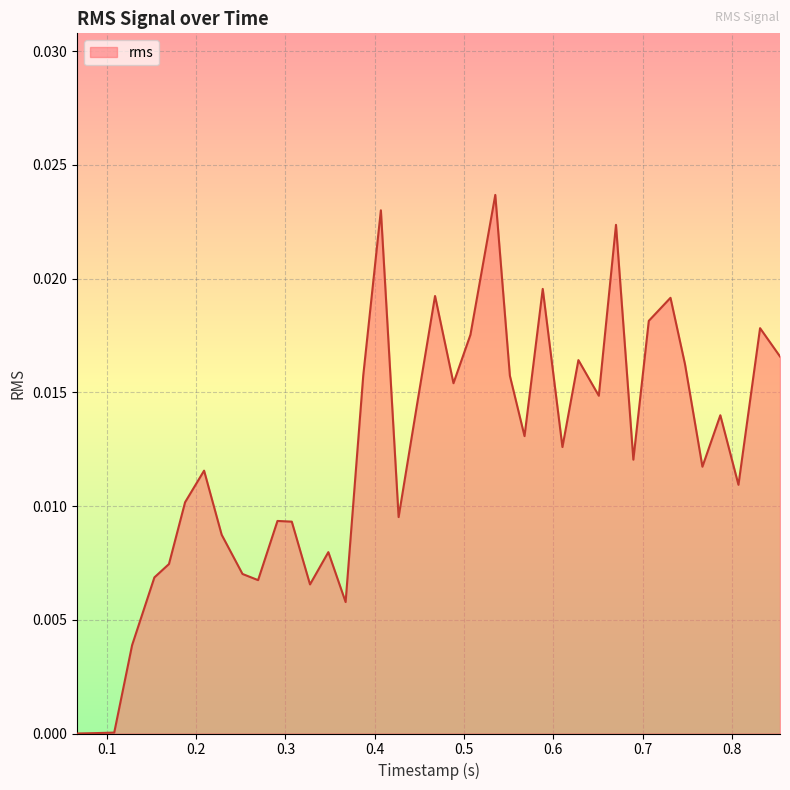

How many lines are shown in the chart?

1